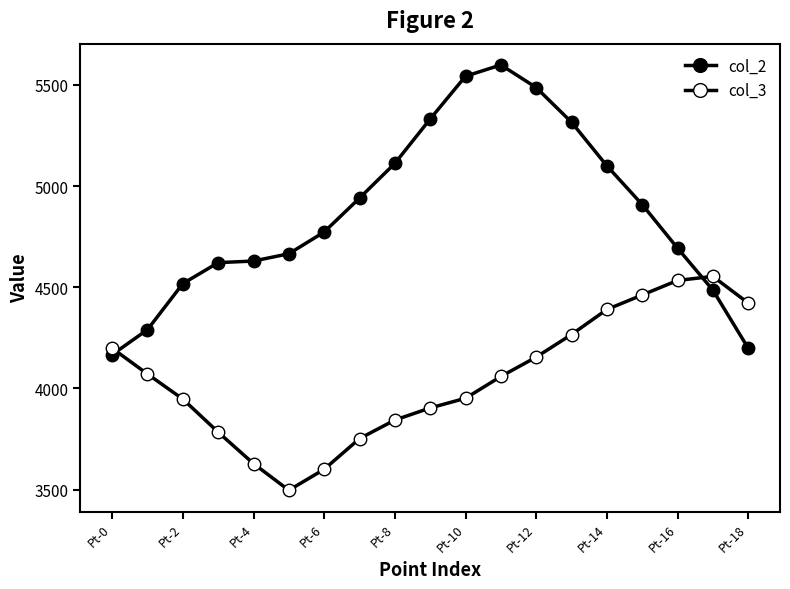

How many distinct data groups are displayed?

2